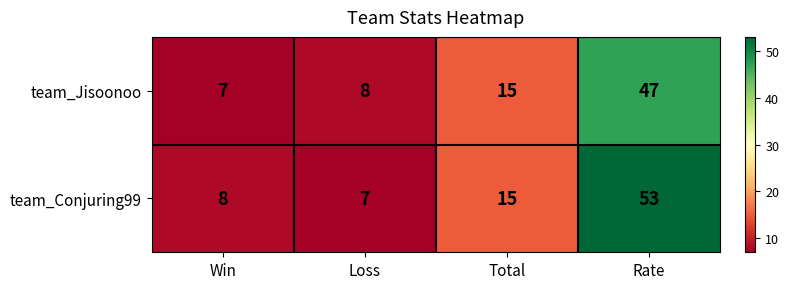

Count the number of categories in the chart.

4